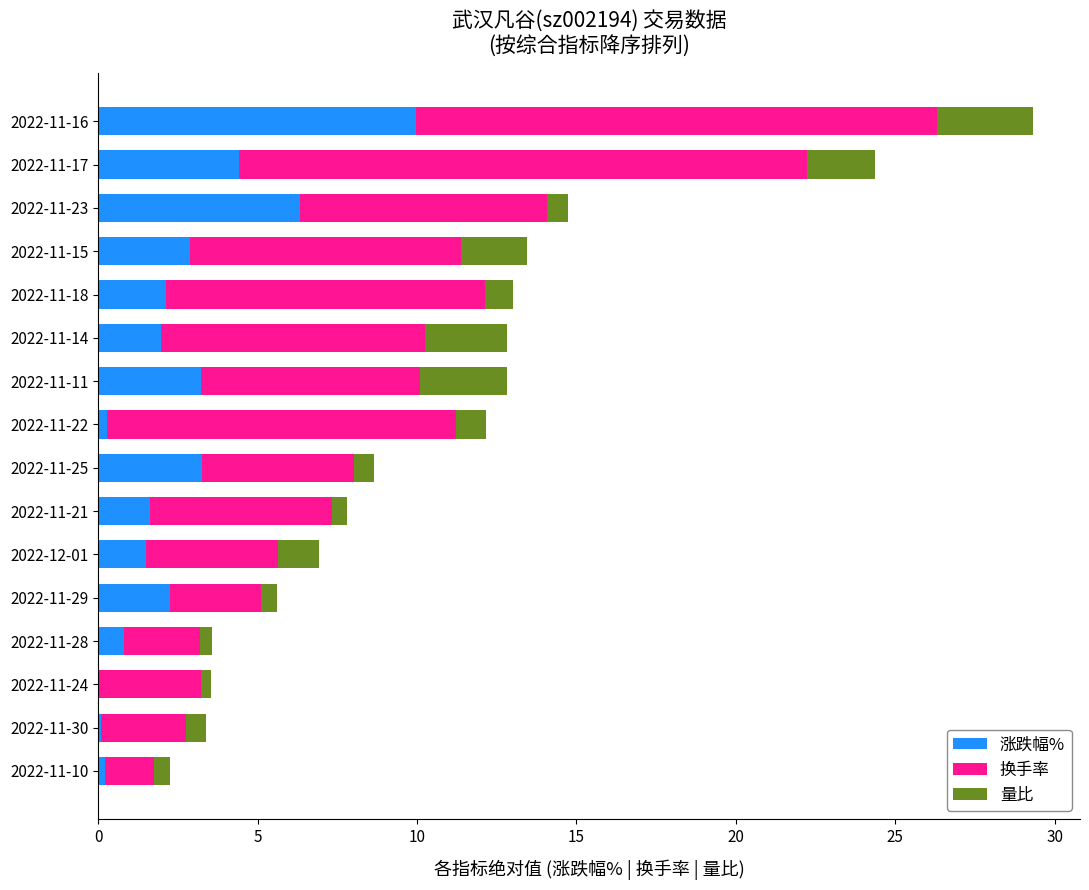

What is the maximum value for 涨跌幅%?

10.0